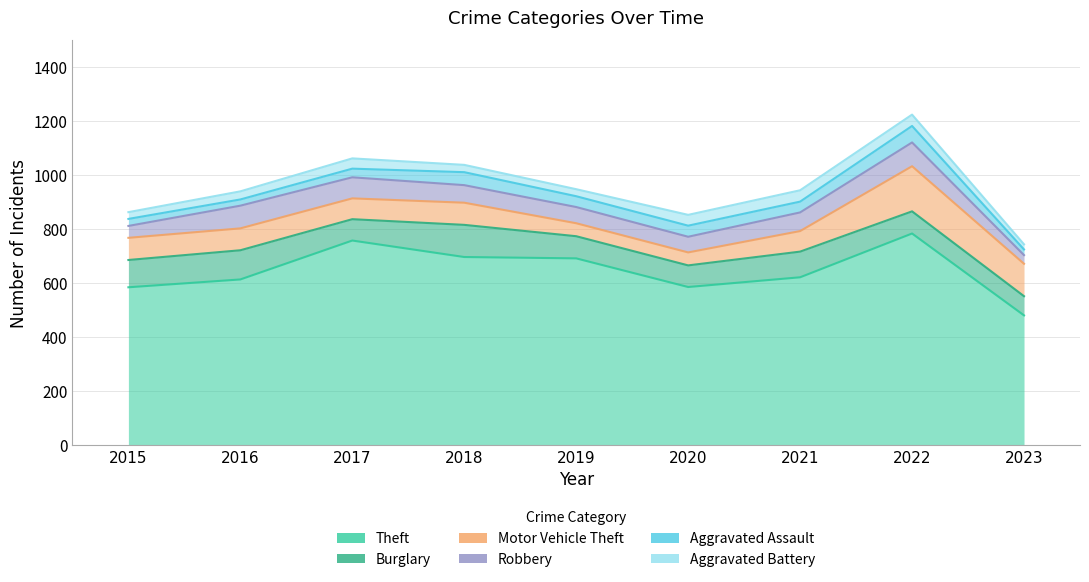

Reading left to right, what are all the values shown in this chart?

Theft: 585	614	758	697	692	586	622	784	481
Burglary: 101	108	79	119	82	80	95	82	71
Motor Vehicle Theft: 82	81	77	82	48	48	76	167	120
Robbery: 44	84	78	65	60	58	69	88	32
Aggravated Assault: 26	23	32	48	40	41	40	61	21
Aggravated Battery: 25	30	38	27	26	40	42	42	19